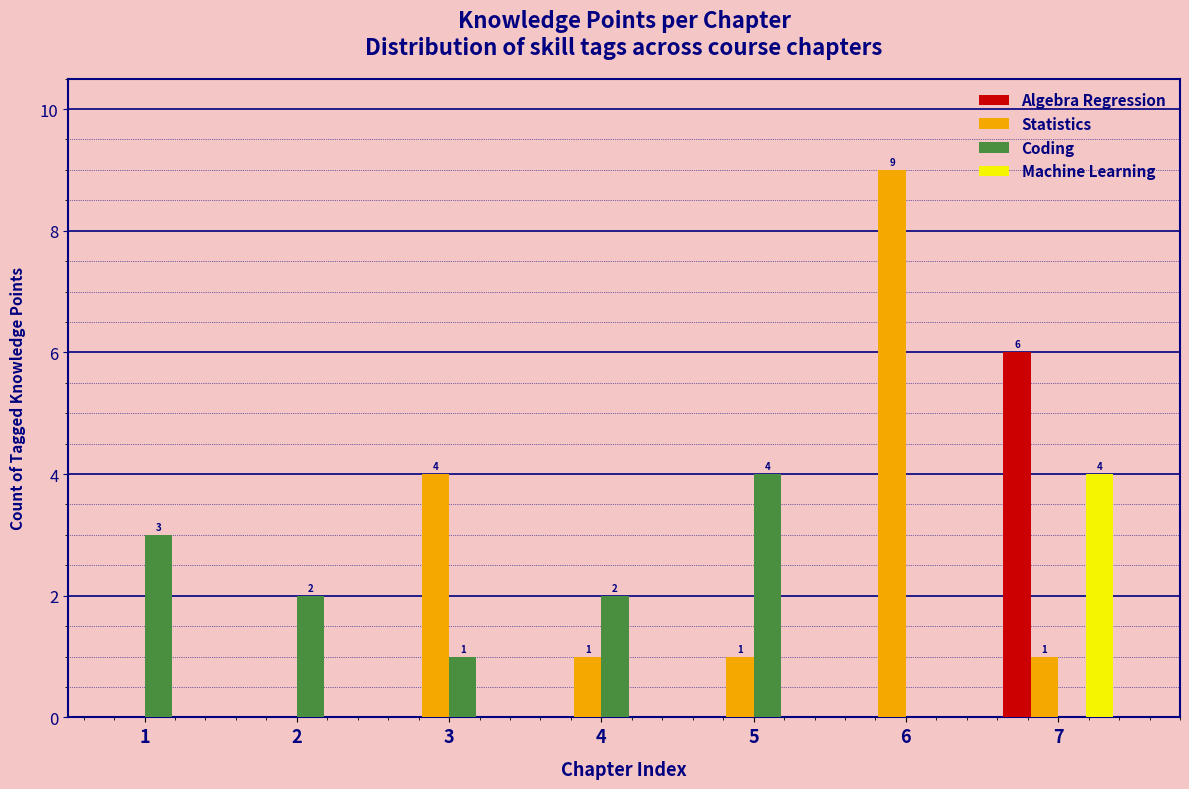

Reading left to right, transcribe all the data shown in this chart.

Algebra Regression: 1=0	2=0	3=0	4=0	5=0	6=0	7=6
Statistics: 1=0	2=0	3=4	4=1	5=1	6=9	7=1
Coding: 1=3	2=2	3=1	4=2	5=4	6=0	7=0
Machine Learning: 1=0	2=0	3=0	4=0	5=0	6=0	7=4